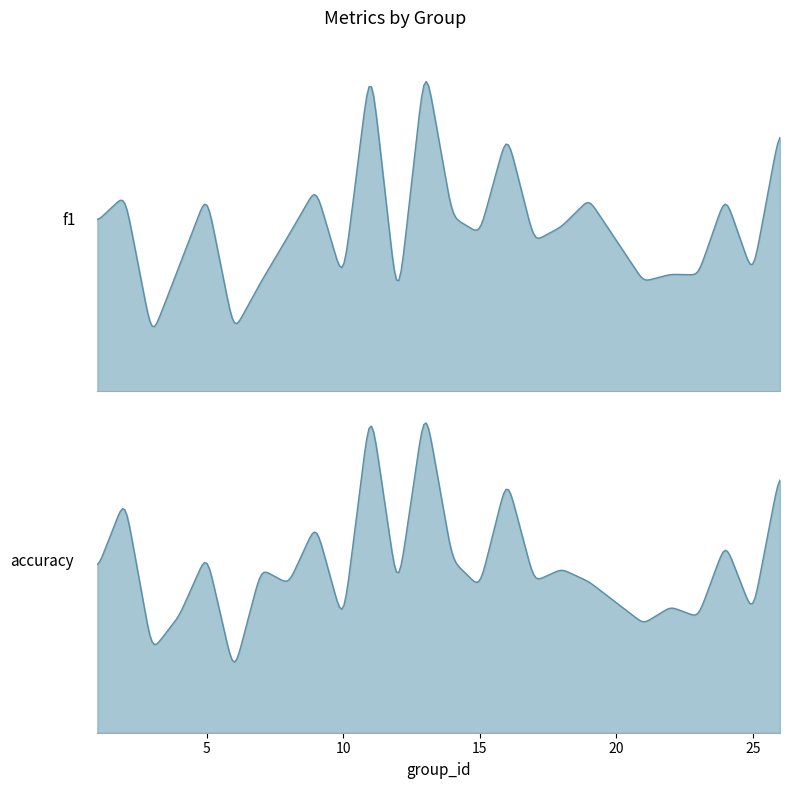

How many accuracy values are between 0 and 1?

25